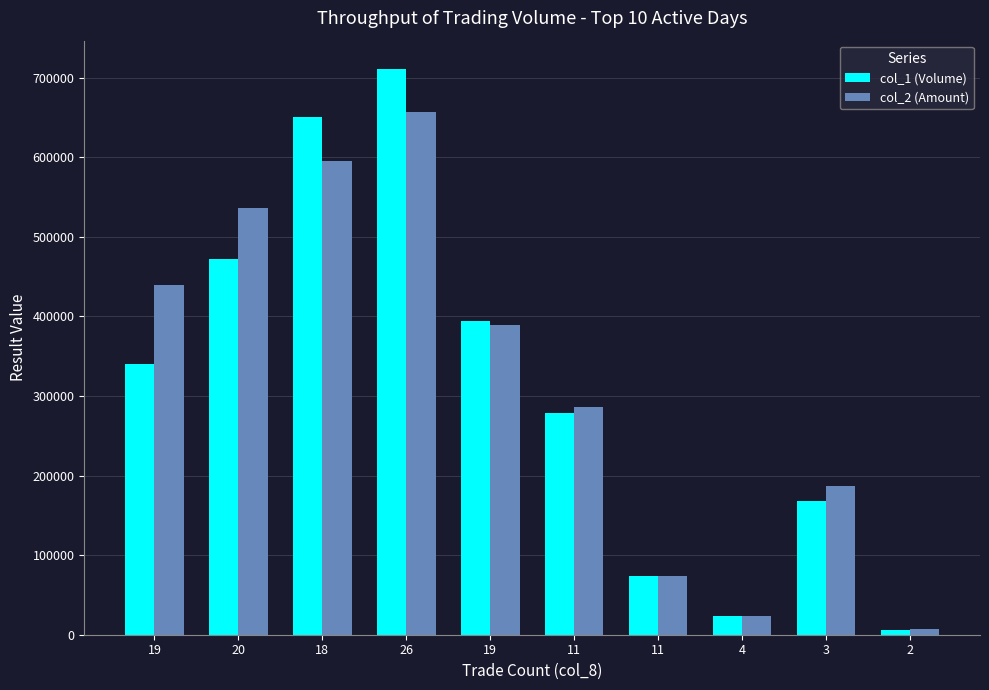

Which series has the widest spread of values?

col_1 (Volume)